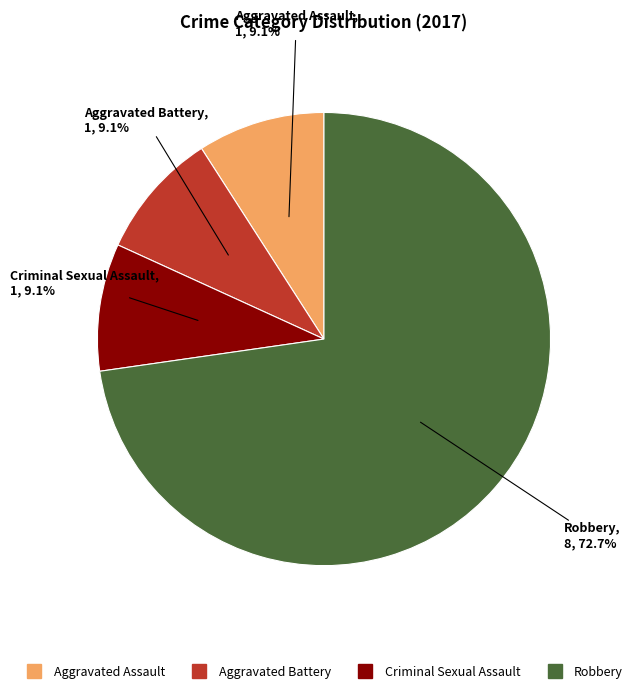

Is it true that Aggravated Assault is 9% of the pie?

True